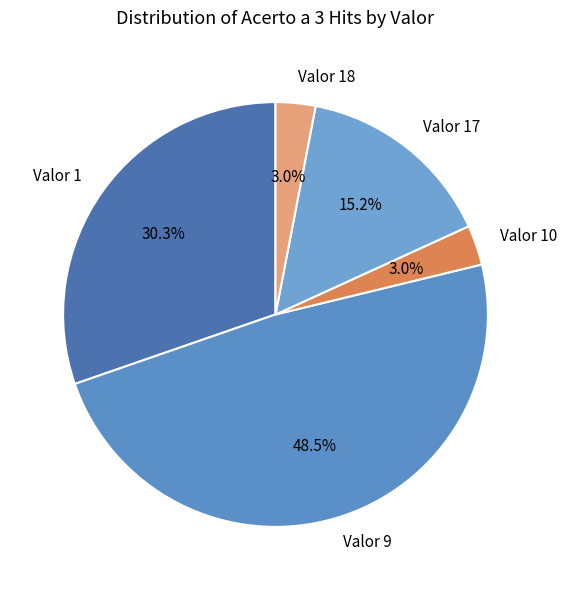

Approximately how many times larger is the value at Valor 1 compared to Valor 17?

2.0